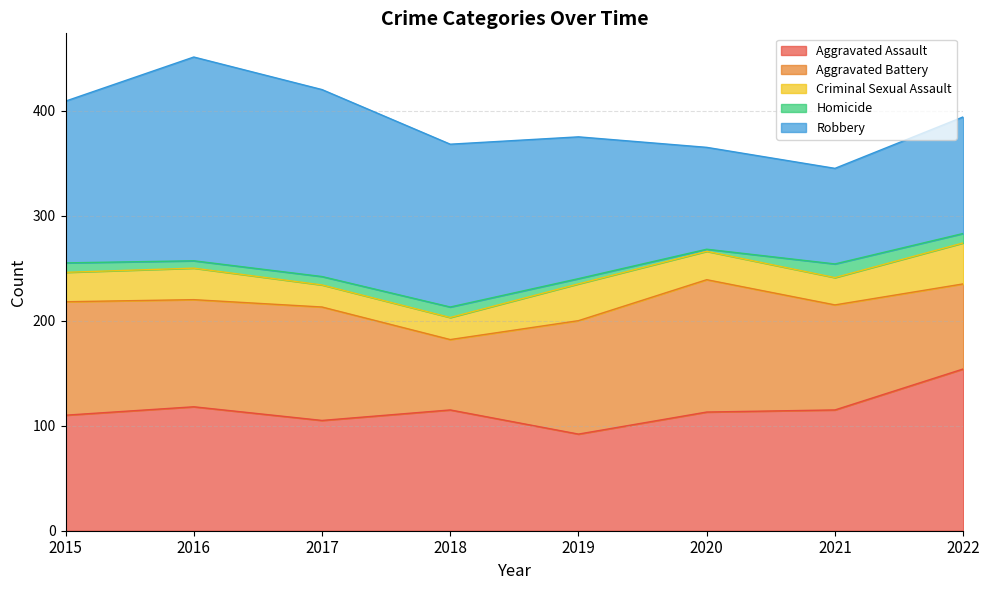

True or false: Robbery has a value of 97 at 2020.

True